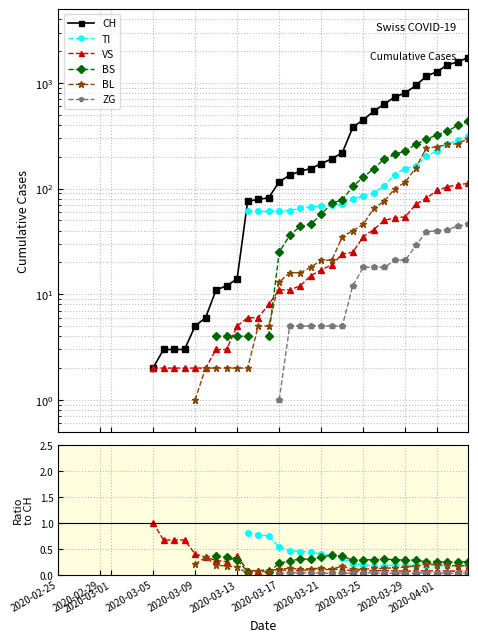

Rank the series at 2020-03-25 from lowest to highest value.

ZG, VS, BL, TI, BS, CH